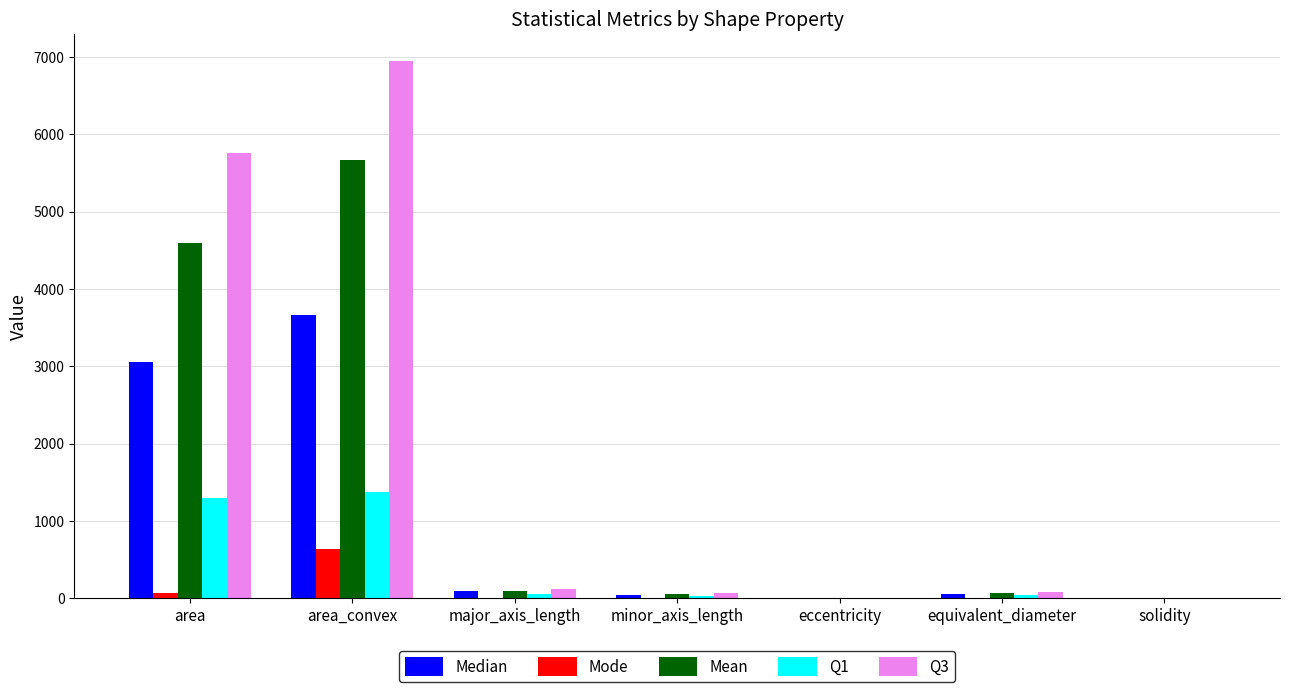

What is the total value across all series at major_axis_length?

376.2